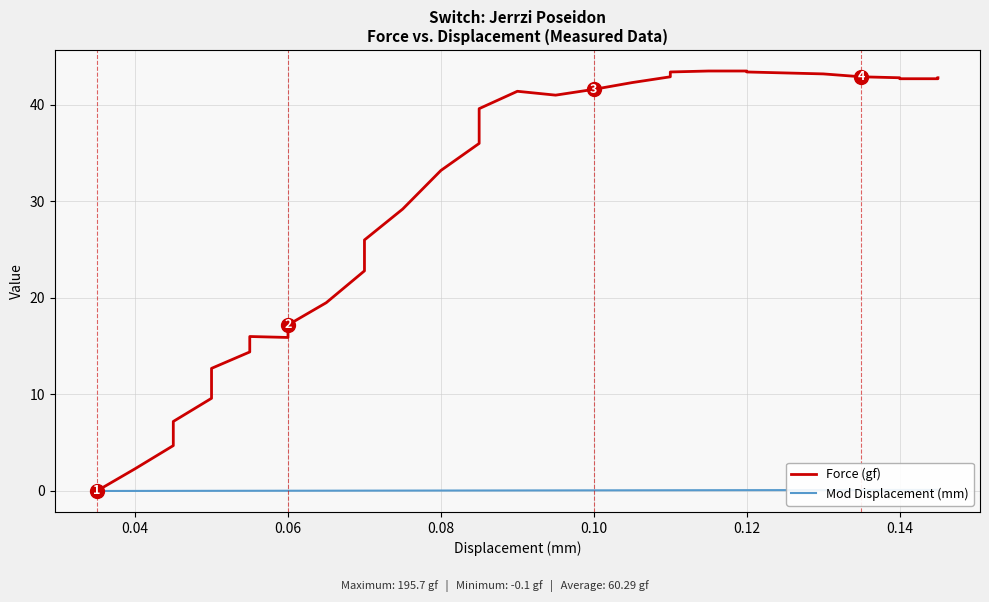

Rank the series by their average value, from highest to lowest.

Force (gf), Mod Displacement (mm)